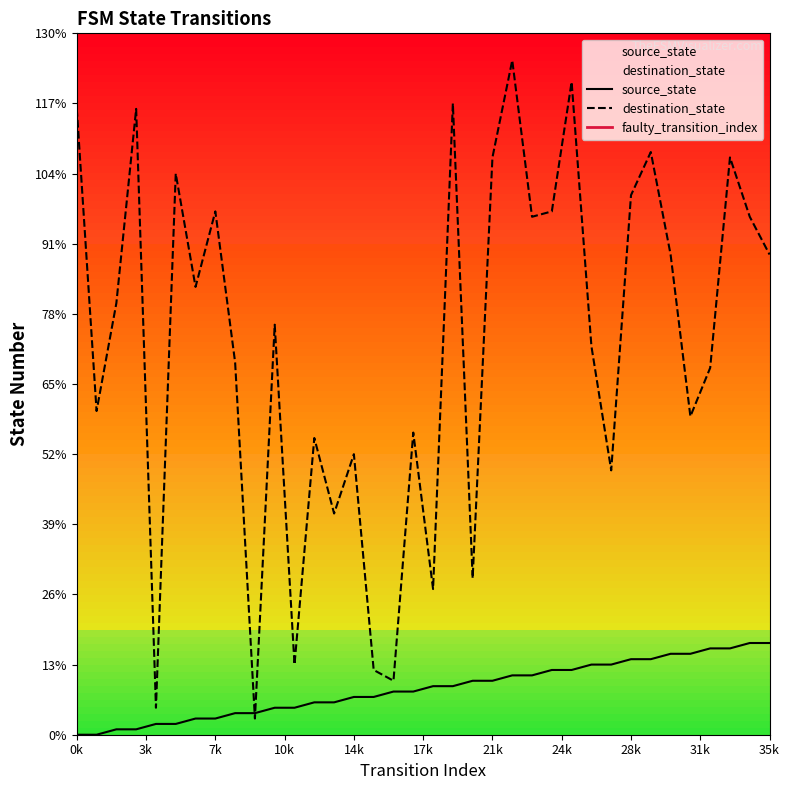

True or false: destination_state has a value of 97 at 7k.

True